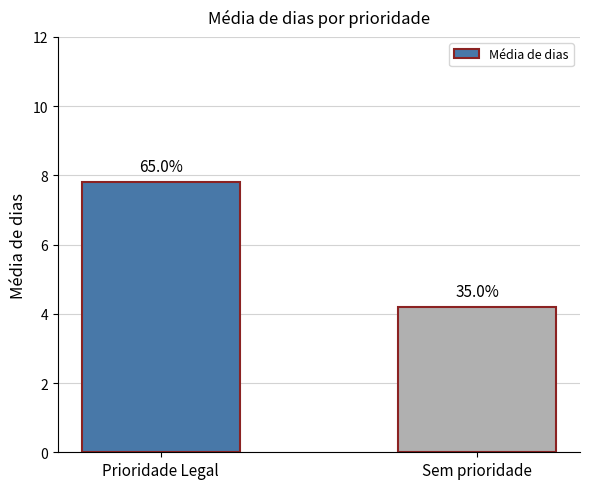

How many bars are there in total?

2